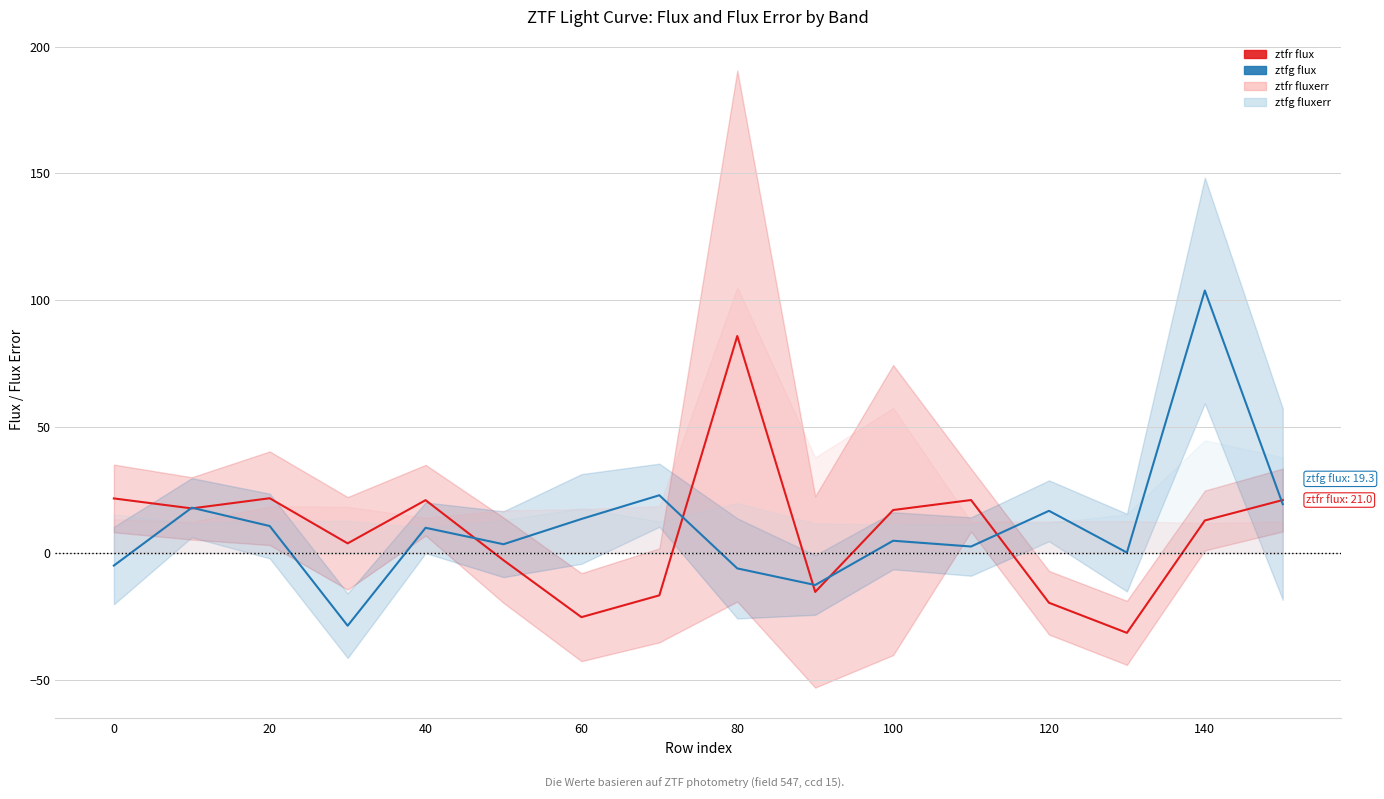

How many interior local valleys does the ztfg flux series have?

5